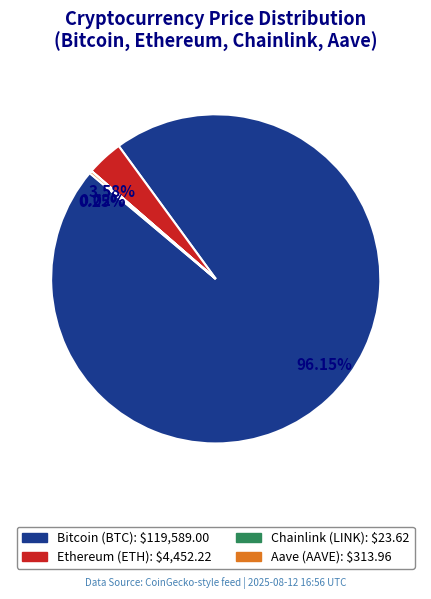

Which category accounts for the majority?

Bitcoin